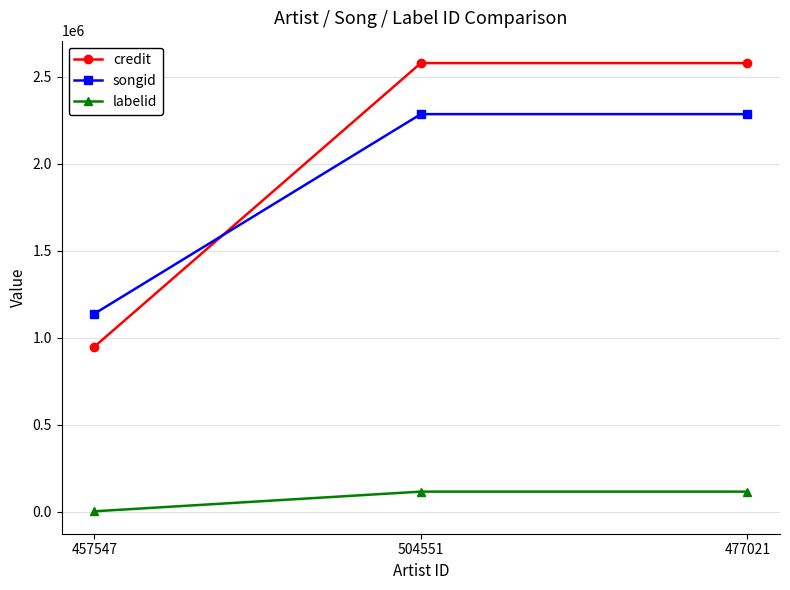

What is the maximum value for songid?

2285973